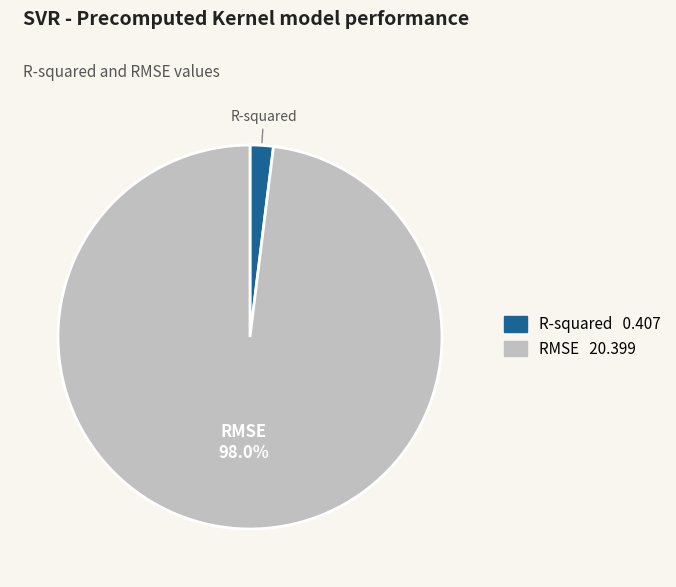

Does any single category account for the majority?

Yes